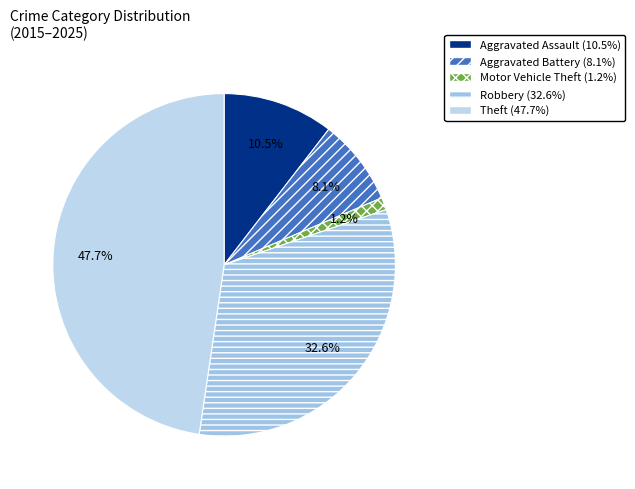

Count the number of slices in the pie.

5